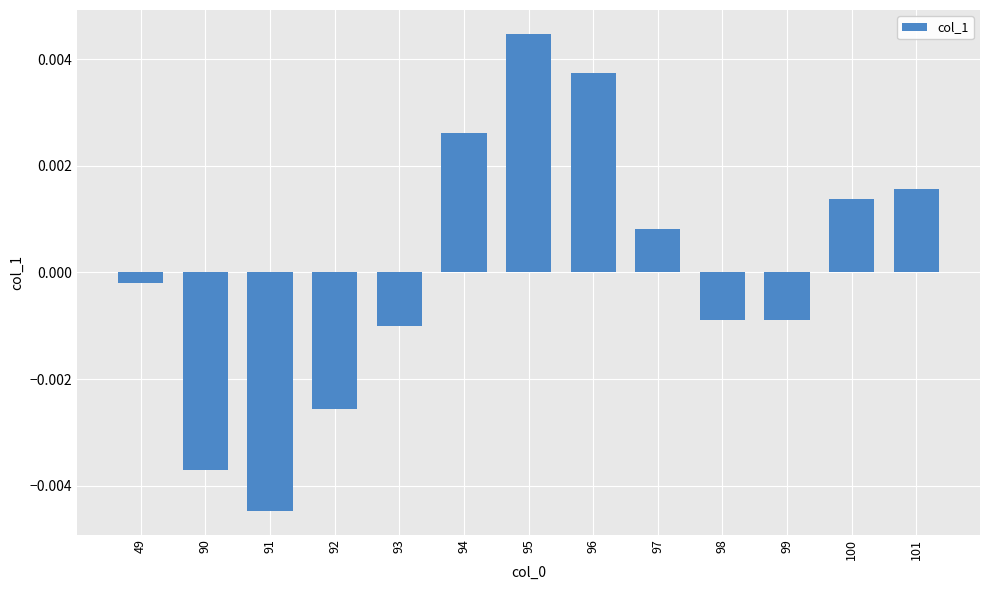

How many bars are there in total?

13